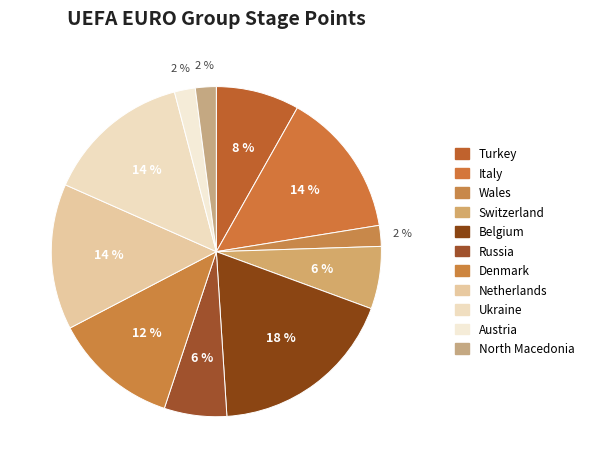

Count the number of slices in the pie.

11